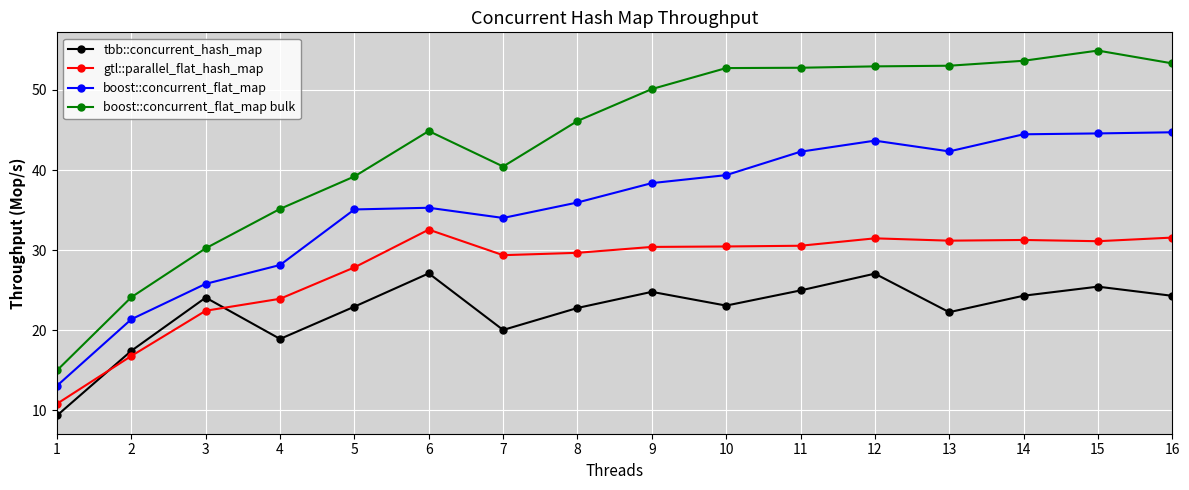

Which series has the largest total across all categories?

boost::concurrent_flat_map bulk